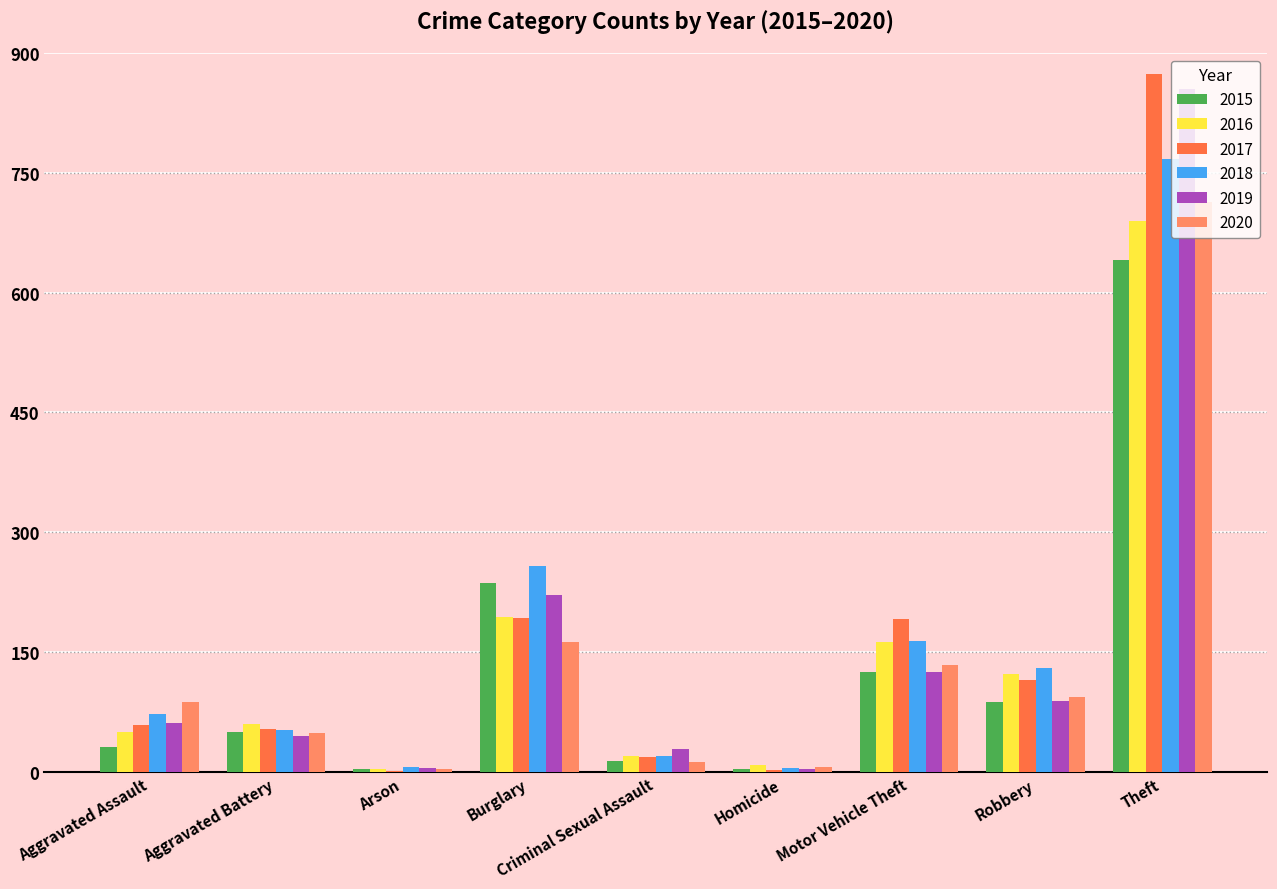

How many groups of bars are there?

9